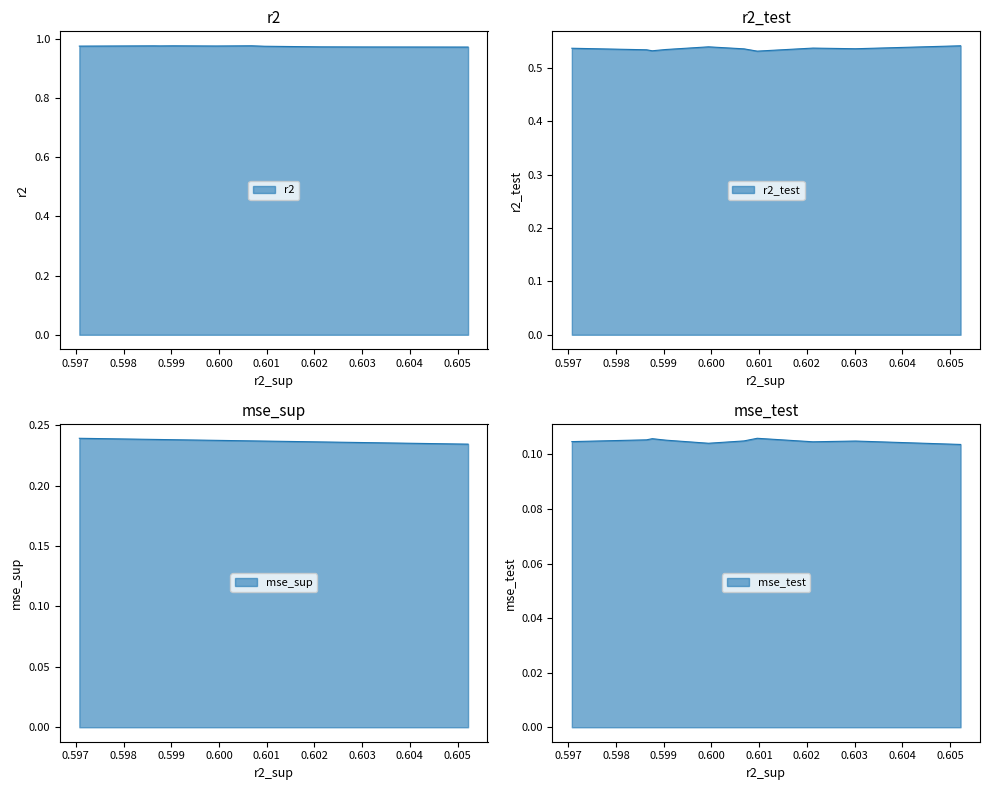

How many interior local peaks does the mse_test series have?

3